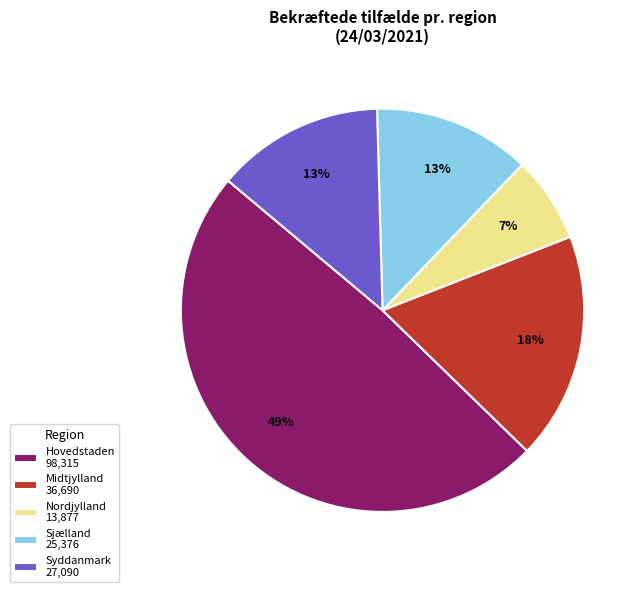

Which has a higher value, Hovedstaden 98,315 or Midtjylland 36,690?

Hovedstaden 98,315